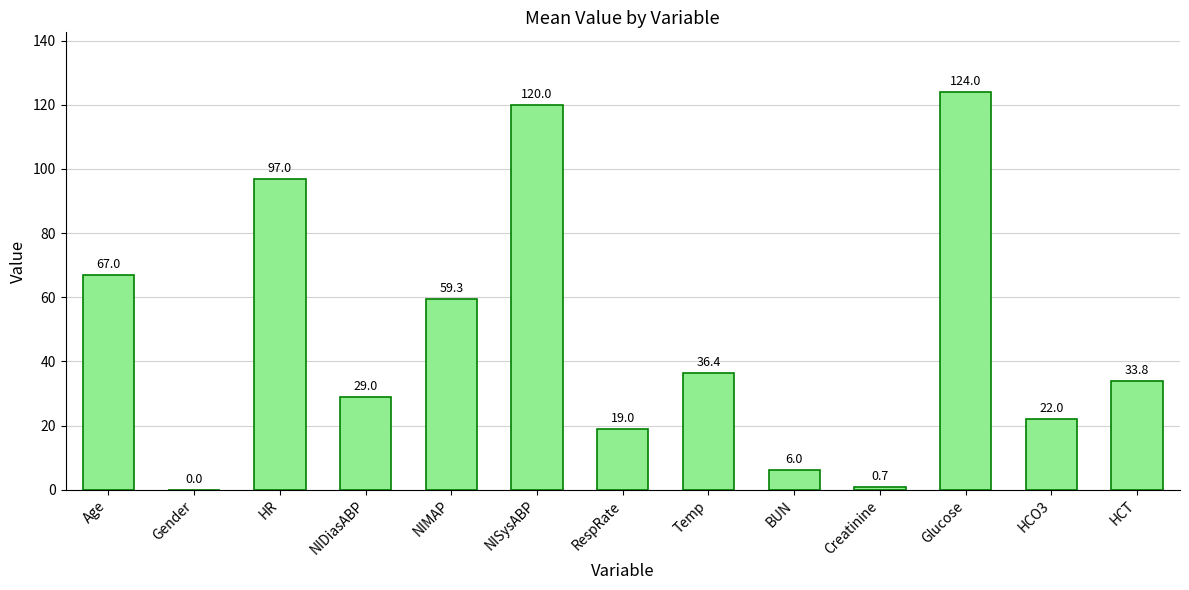

What is the maximum value shown in the chart?

124.0